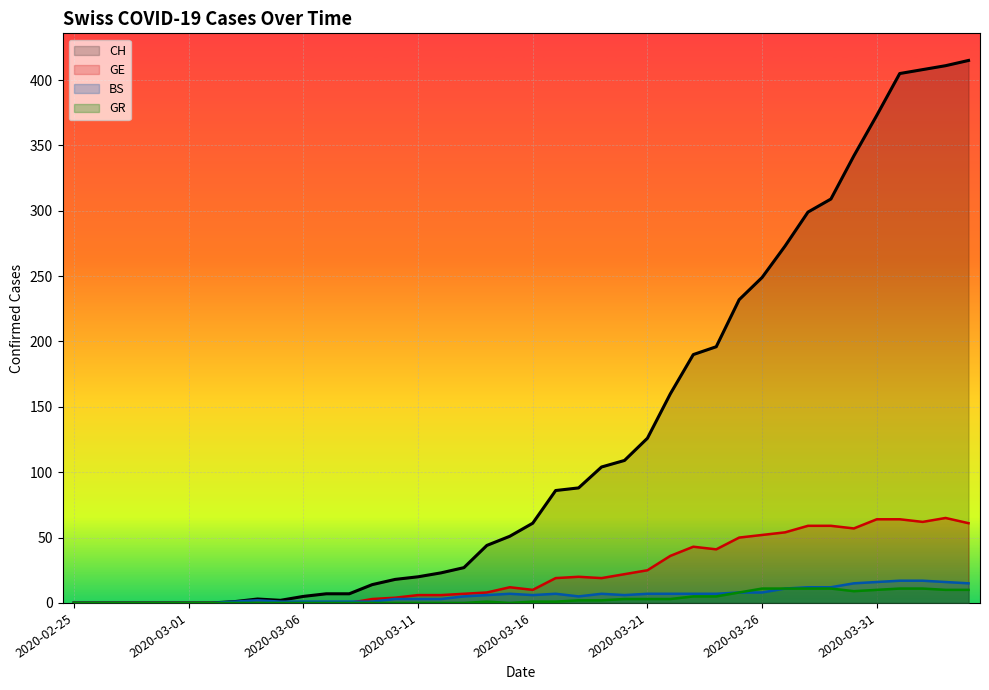

Which category has the lowest value across all series?

2020-02-25